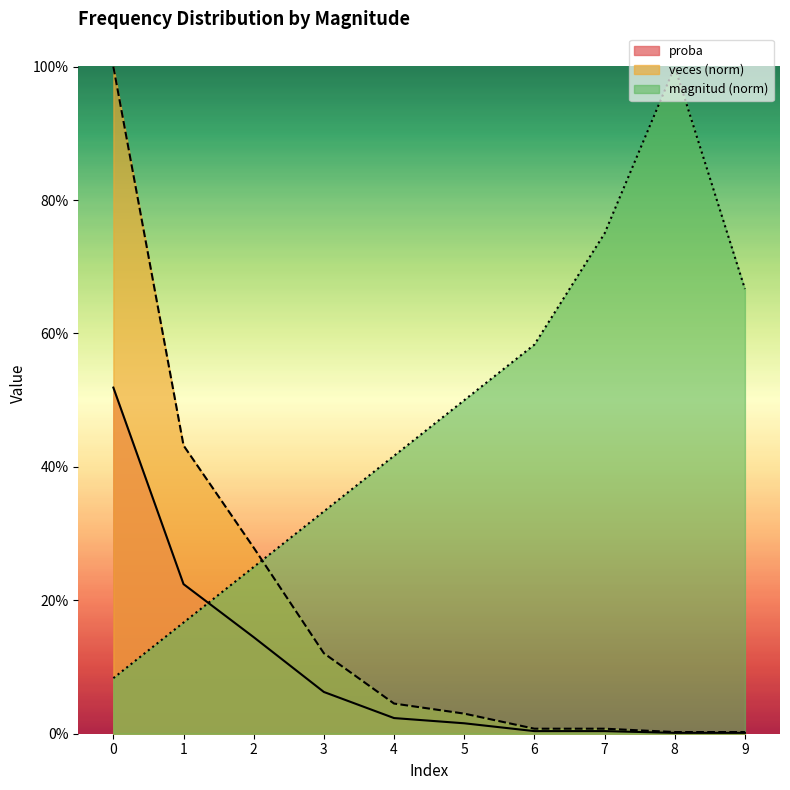

What is the highest value of the magnitud series?

1.0